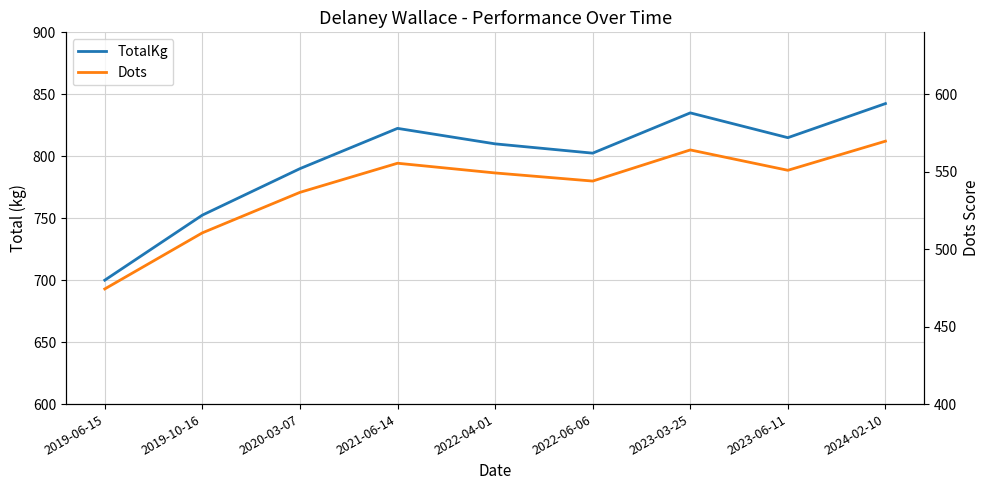

What is the value of the TotalKg point at the 7th from the left?

835.0